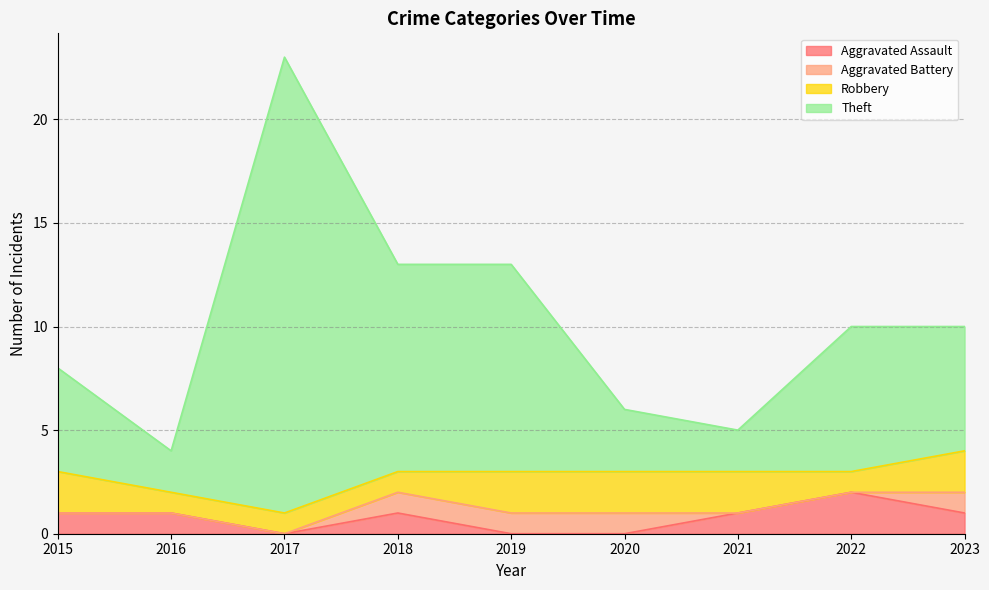

Which label corresponds to the largest value in the chart?

2017